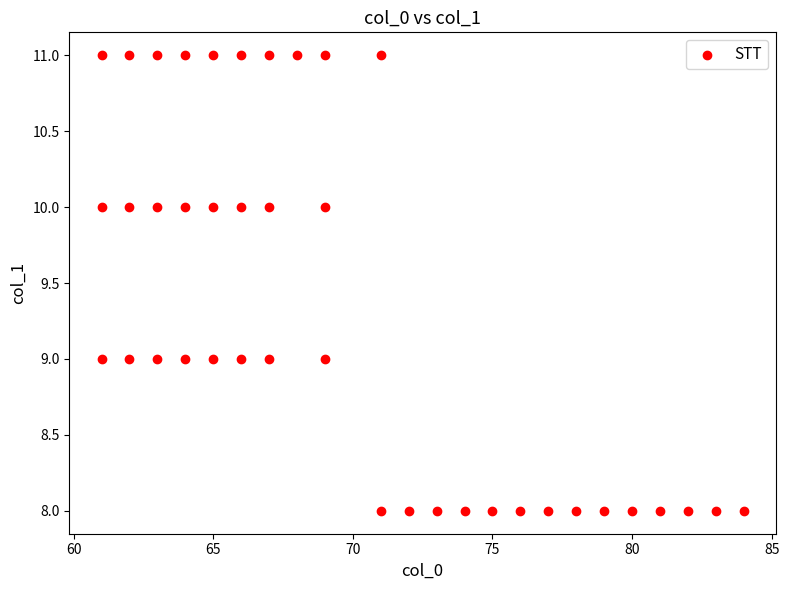

What is the range of X values (max minus min)?

23